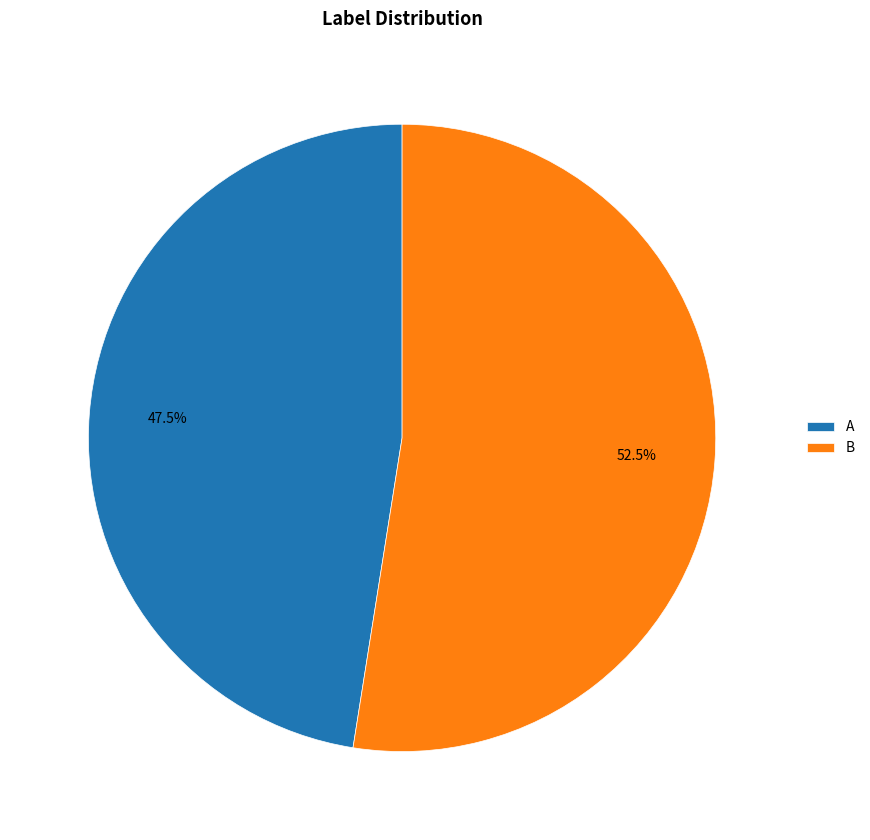

What percentage do B and A together represent?

100.0%